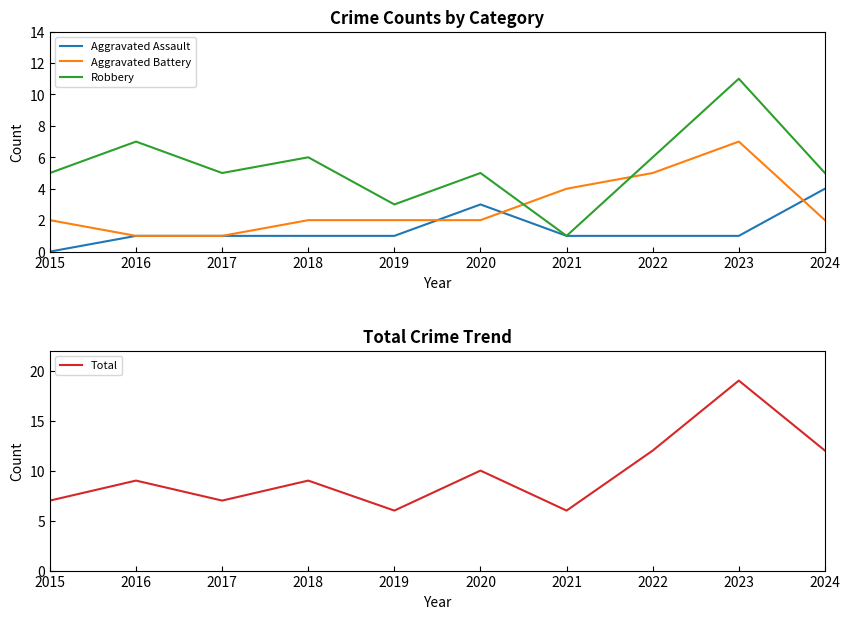

Which has a higher value, 2016 or 2017?

2016